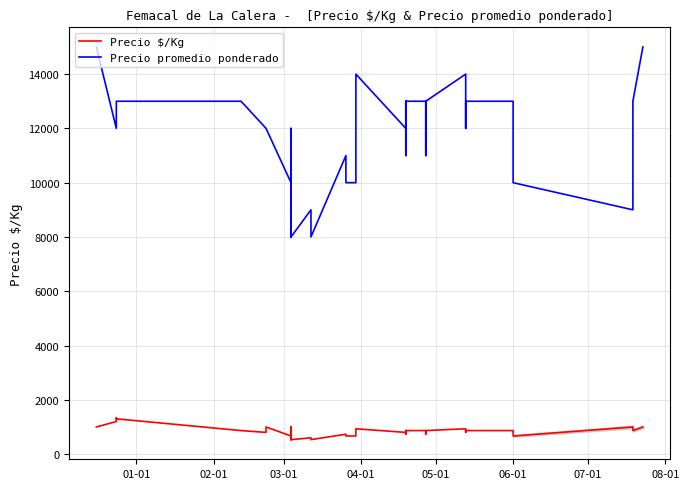

True or false: Precio promedio ponderado and Precio $/Kg cross at least once.

False